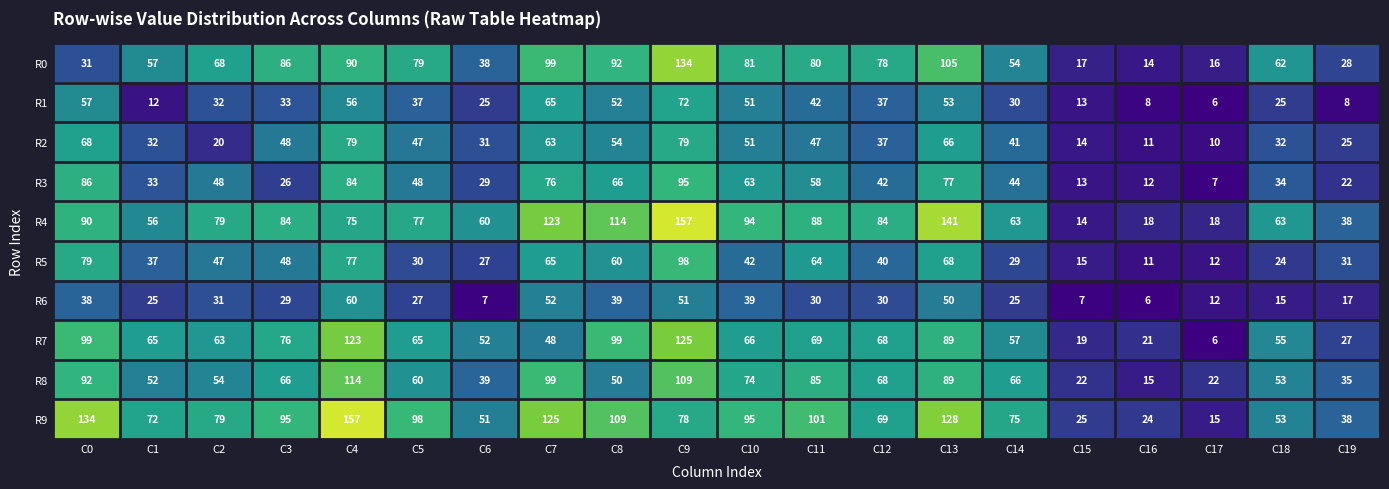

The value of R5 at C17 is 12. True or false?

True